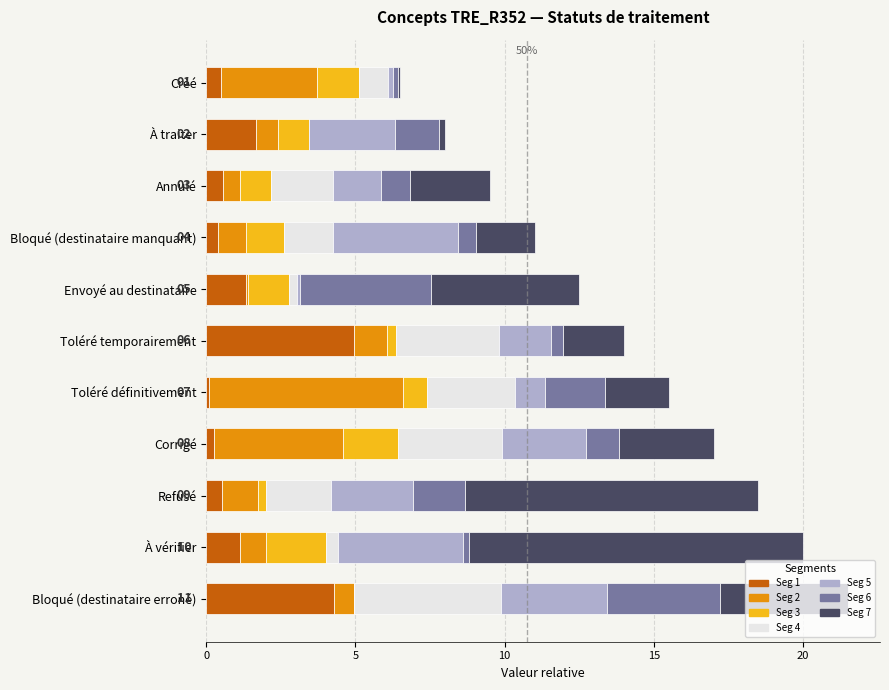

How many data points does each series have?

11